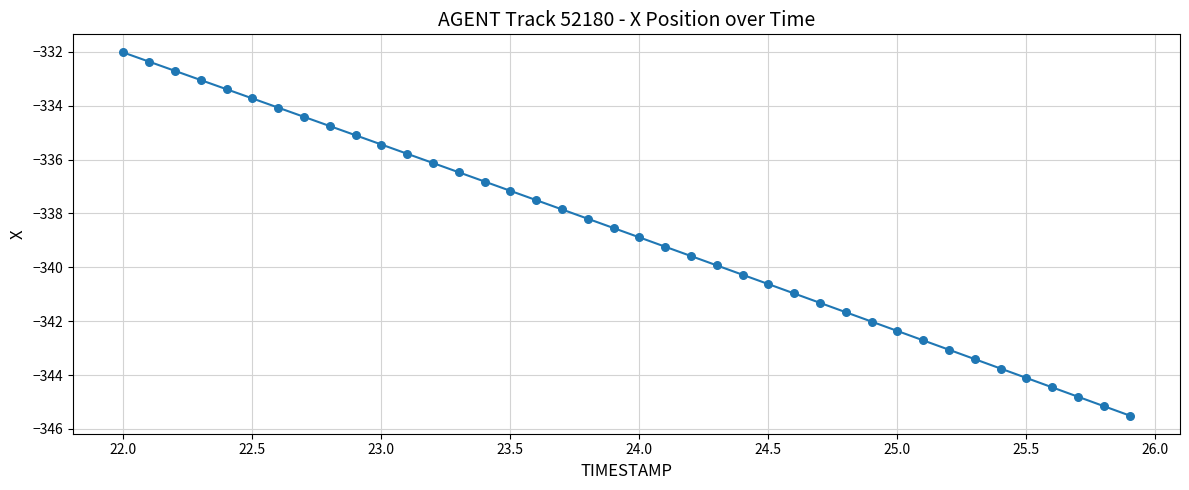

What is the difference between the maximum and minimum values?

13.5